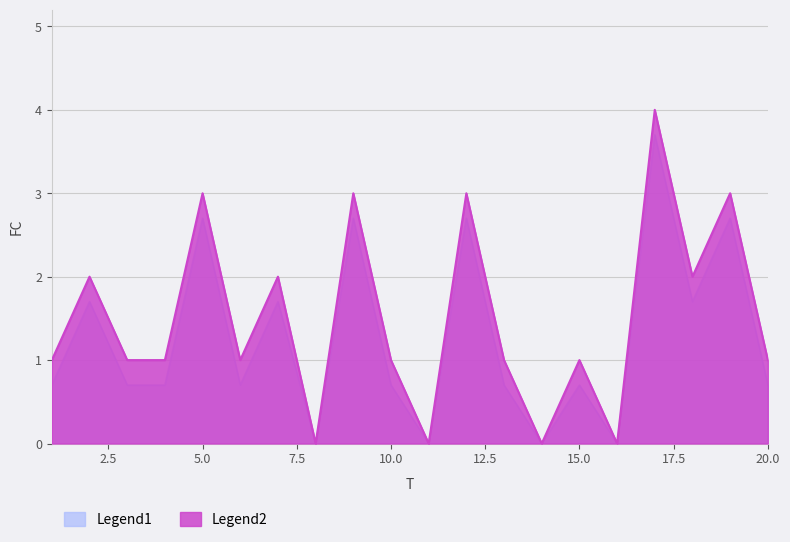

What is the change in value from 9 to 11?

-3